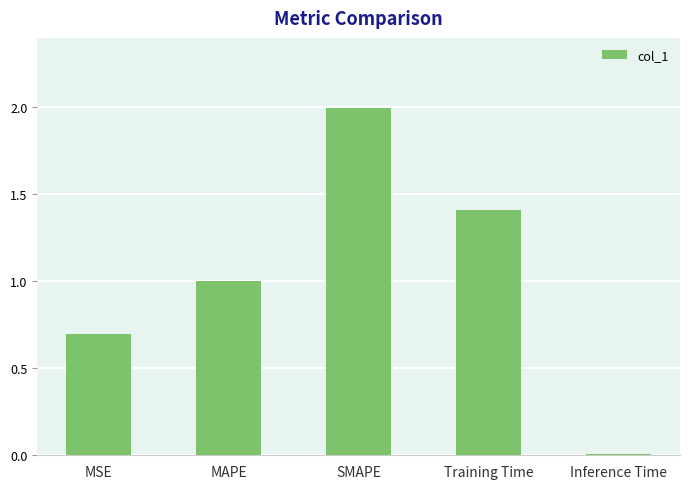

What is the difference between the maximum and minimum values?

2.0